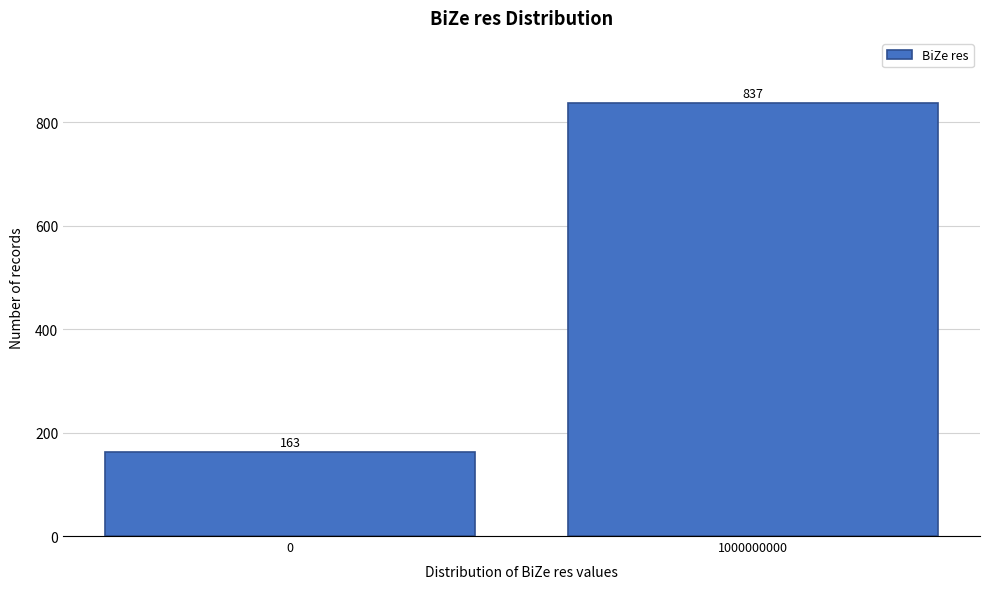

Reading left to right, transcribe all the data shown in this chart.

0=163	1000000000=837